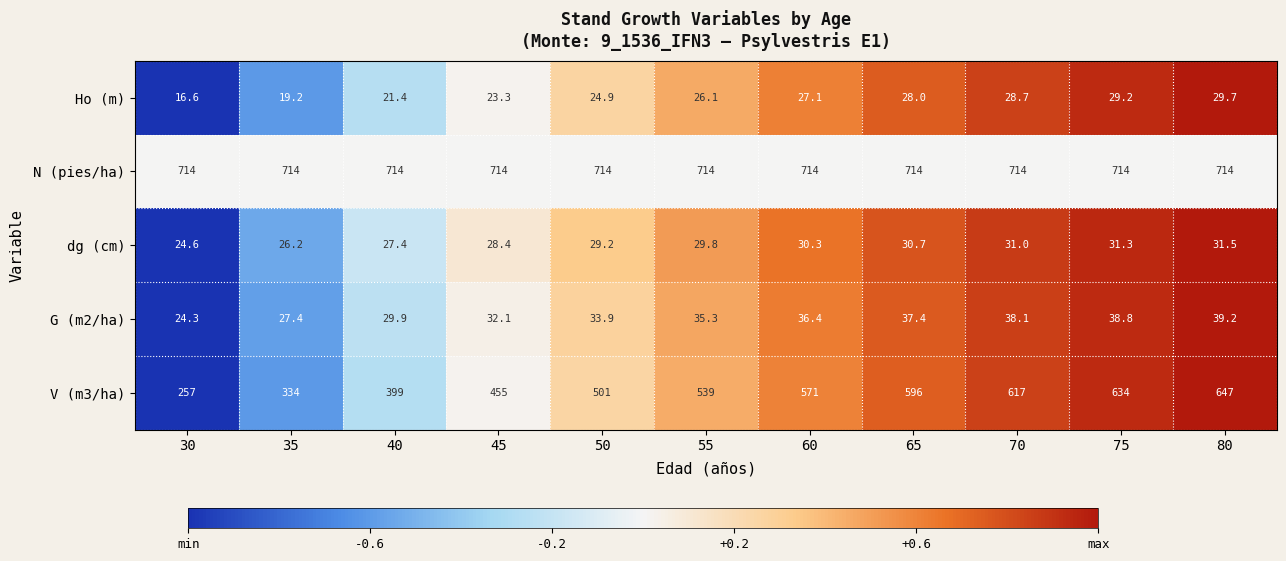

What is the spread (max minus min) of values at 40?

692.6